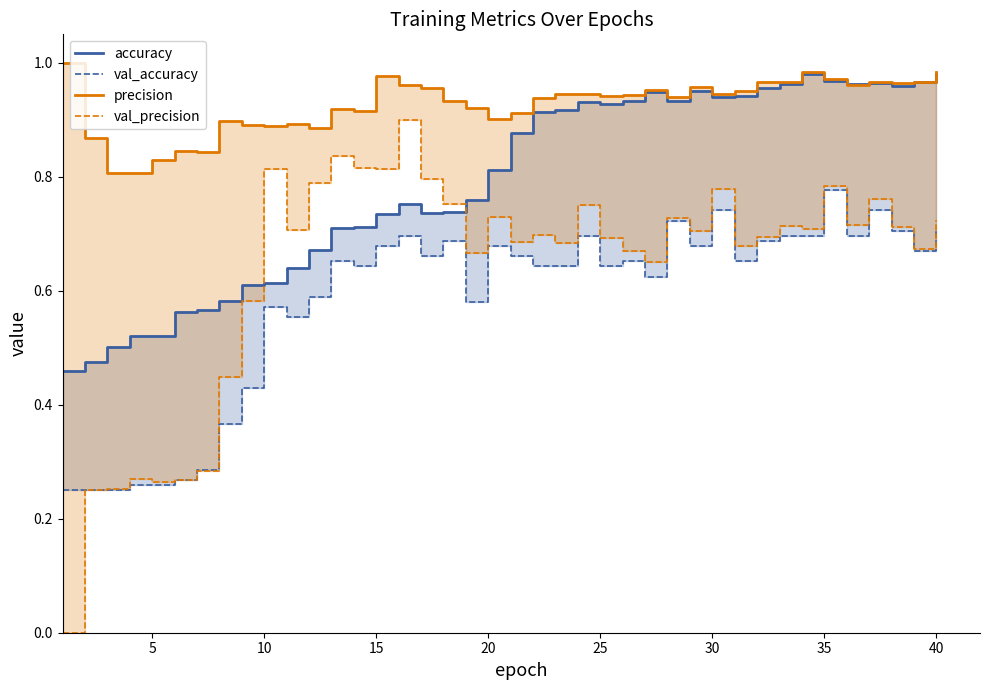

True or false: val_accuracy and accuracy cross at least once.

False